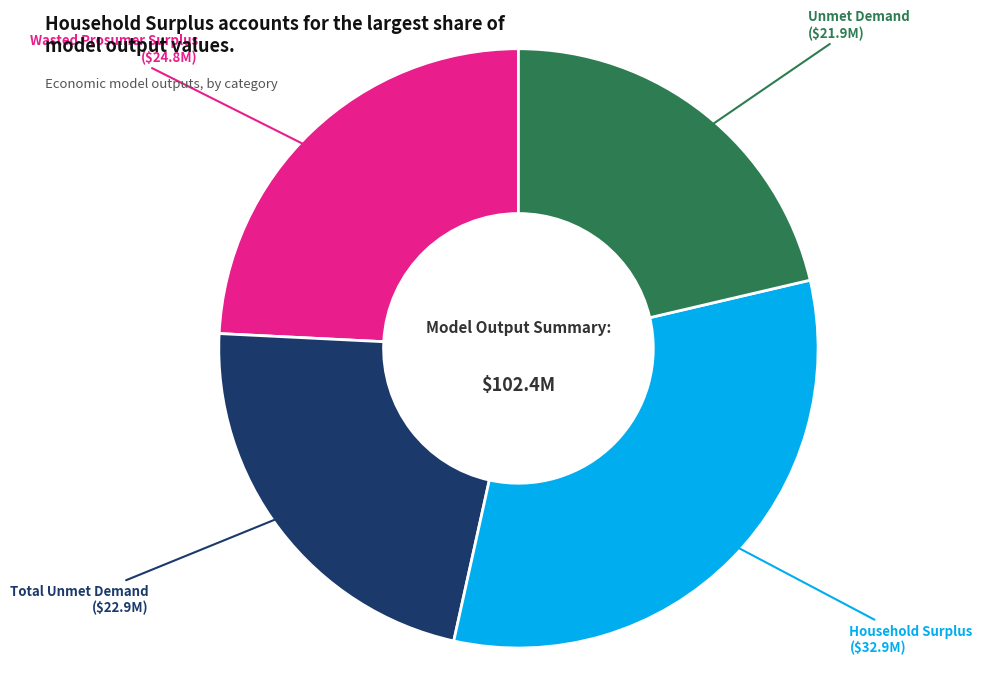

Does any single category account for the majority?

No